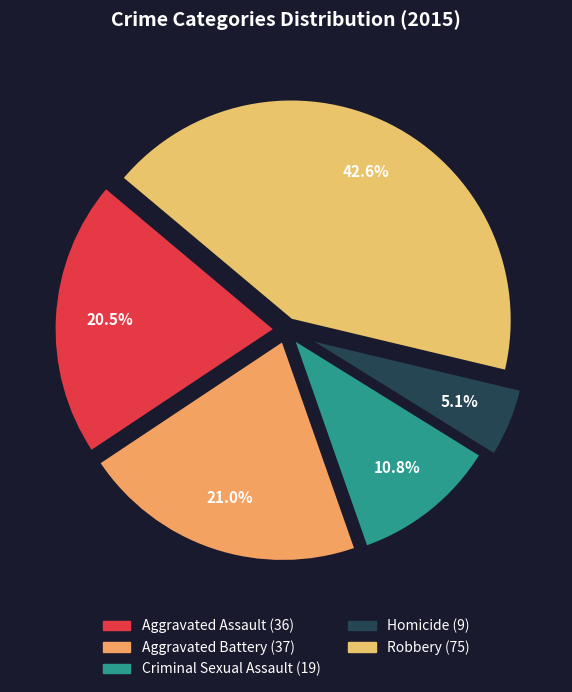

Is it true that Homicide is 1% of the pie?

False